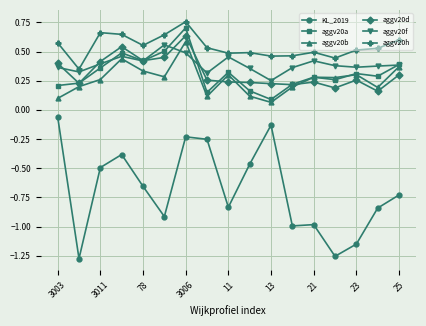

Which series has the largest total across all categories?

aggv20h